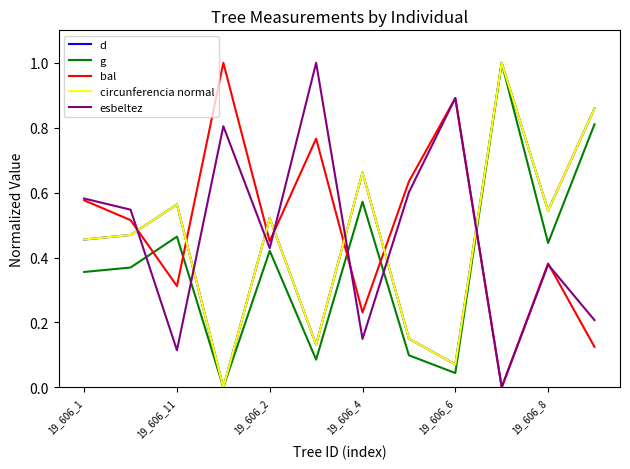

What is the sum of all d values?

5.4